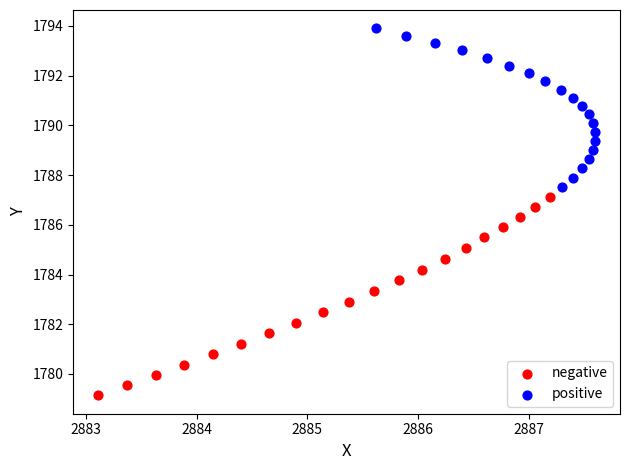

Which series has the largest Y range (max minus min)?

negative